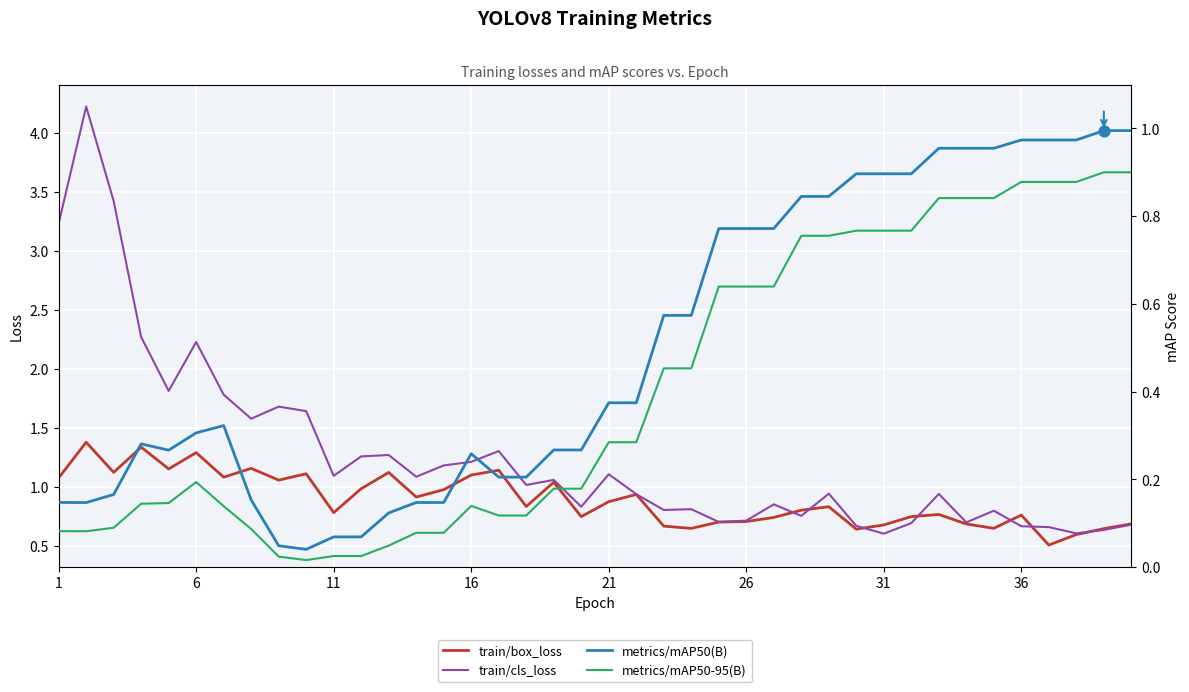

What are all the series names shown in the legend?

train/box_loss, train/cls_loss, metrics/mAP50(B), metrics/mAP50-95(B)